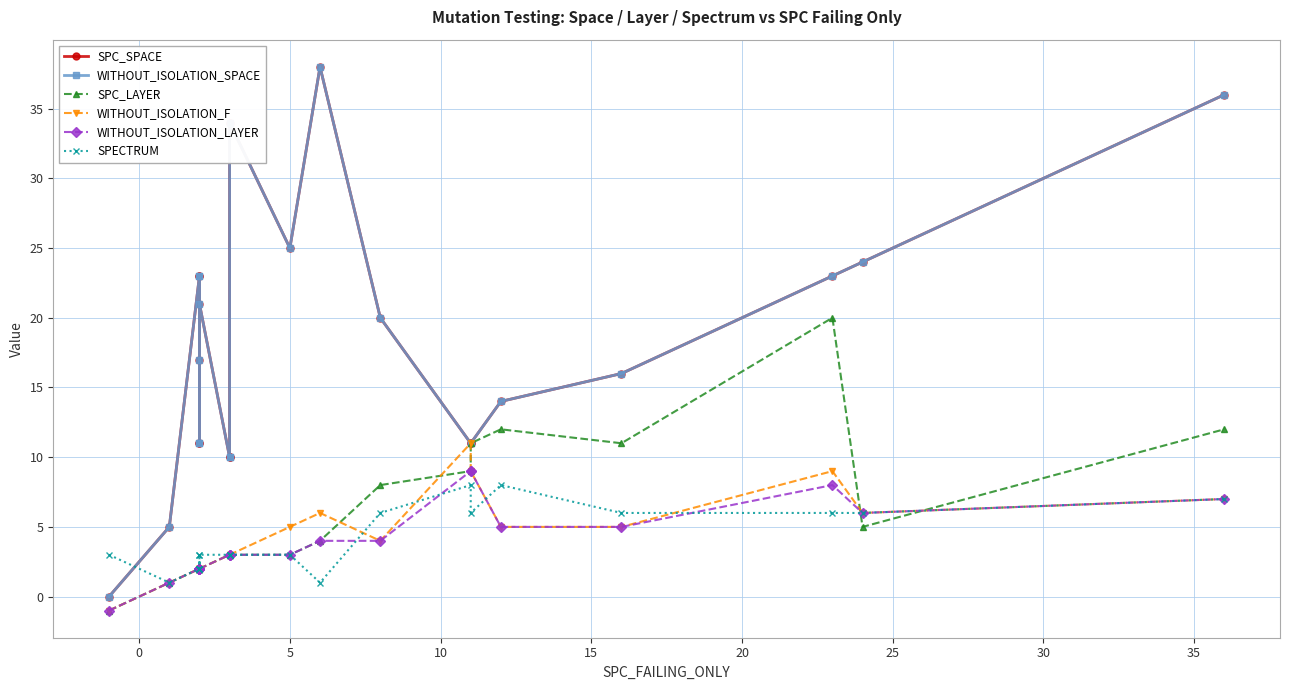

What is the value of the WITHOUT_ISOLATION_LAYER point at the 13th from the left?

4